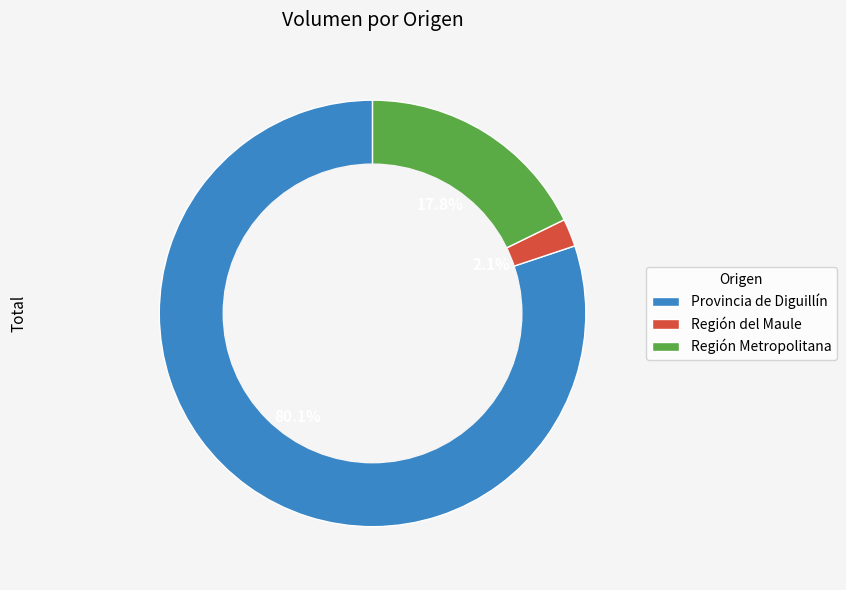

Combined, what portion of the pie is Región Metropolitana and Región del Maule?

19.9%